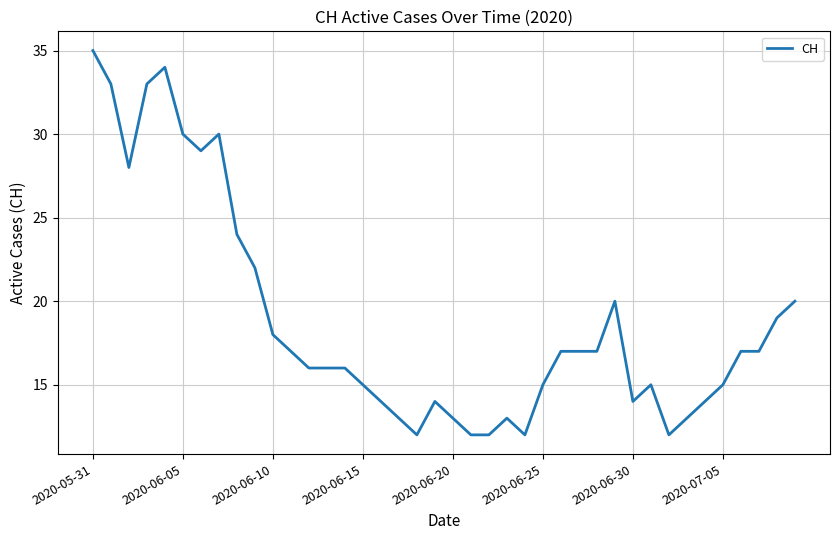

What is the difference between the maximum and minimum values?

23